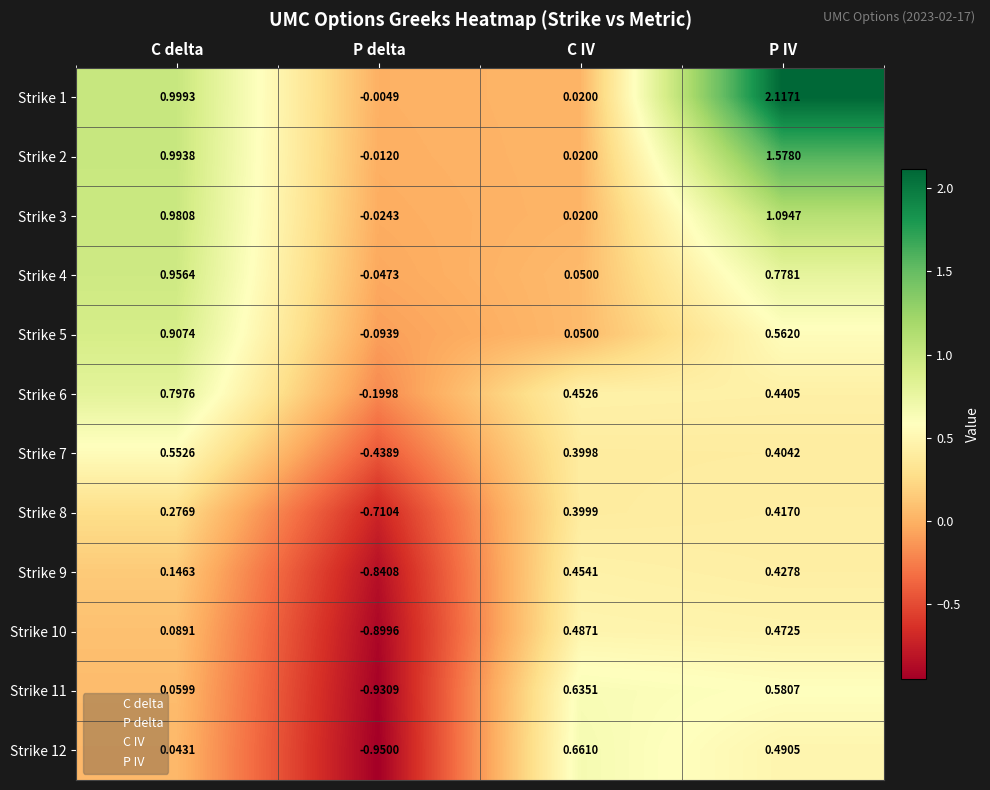

Rank the series by their maximum value, from highest to lowest.

Strike 1, Strike 2, Strike 3, Strike 4, Strike 5, Strike 6, Strike 12, Strike 11, Strike 7, Strike 10, Strike 9, Strike 8